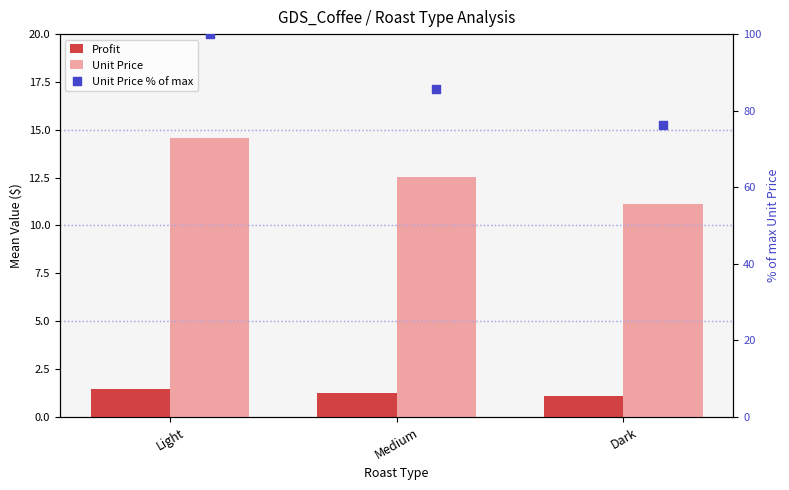

What is the total value across all series at Dark?

88.6